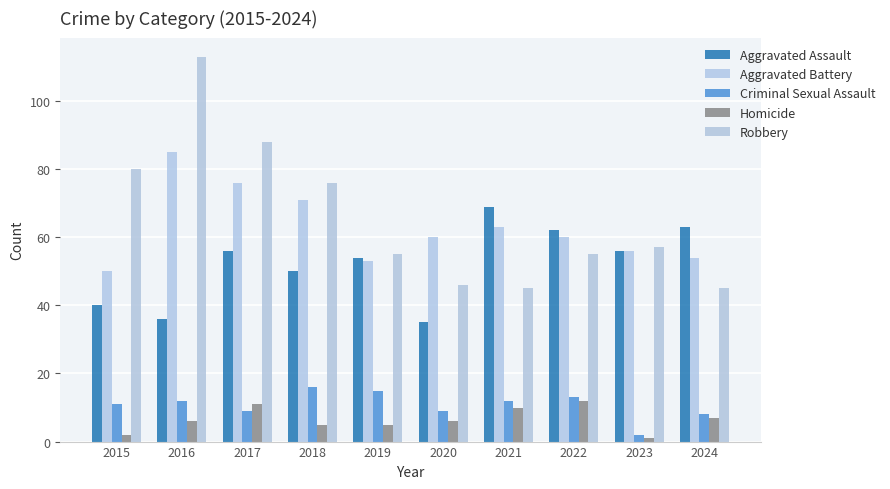

What is the sum of all Robbery values?

660